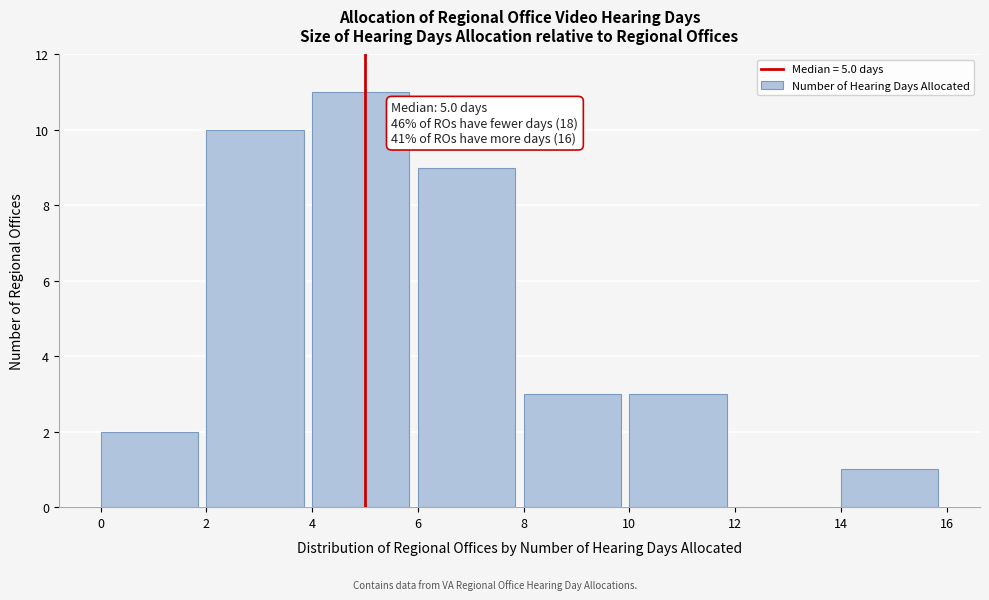

Over which range of the x-axis is the bar tallest?

4 to 6